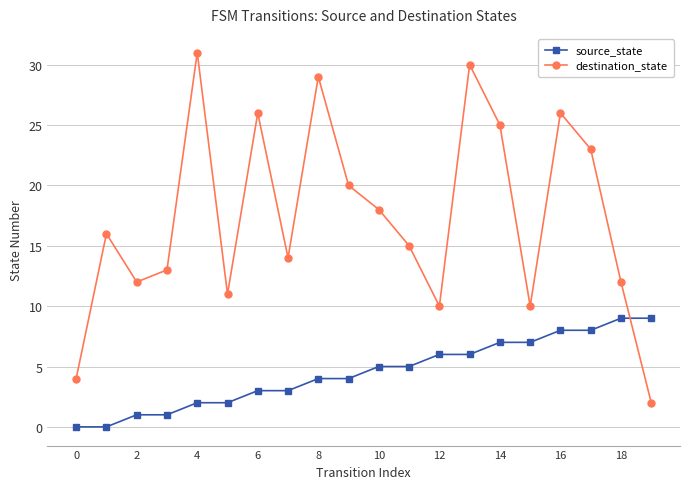

What are all the series names shown in the legend?

source_state, destination_state